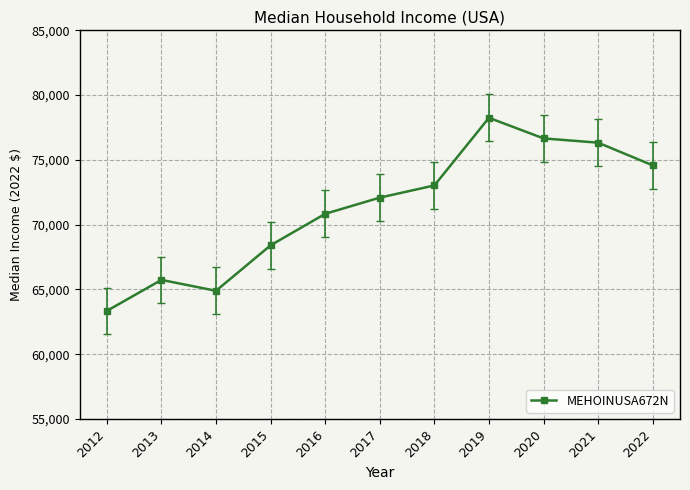

How many lines are shown in the chart?

1